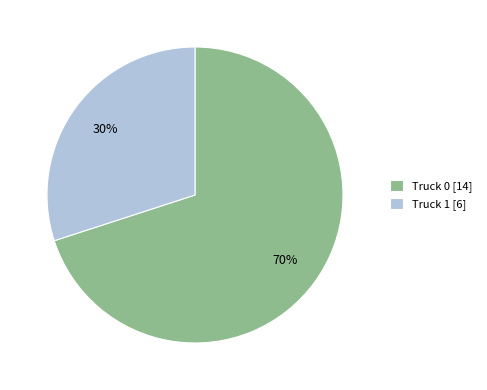

To the nearest percent, what is the difference between the largest and smallest slice percentages?

40%